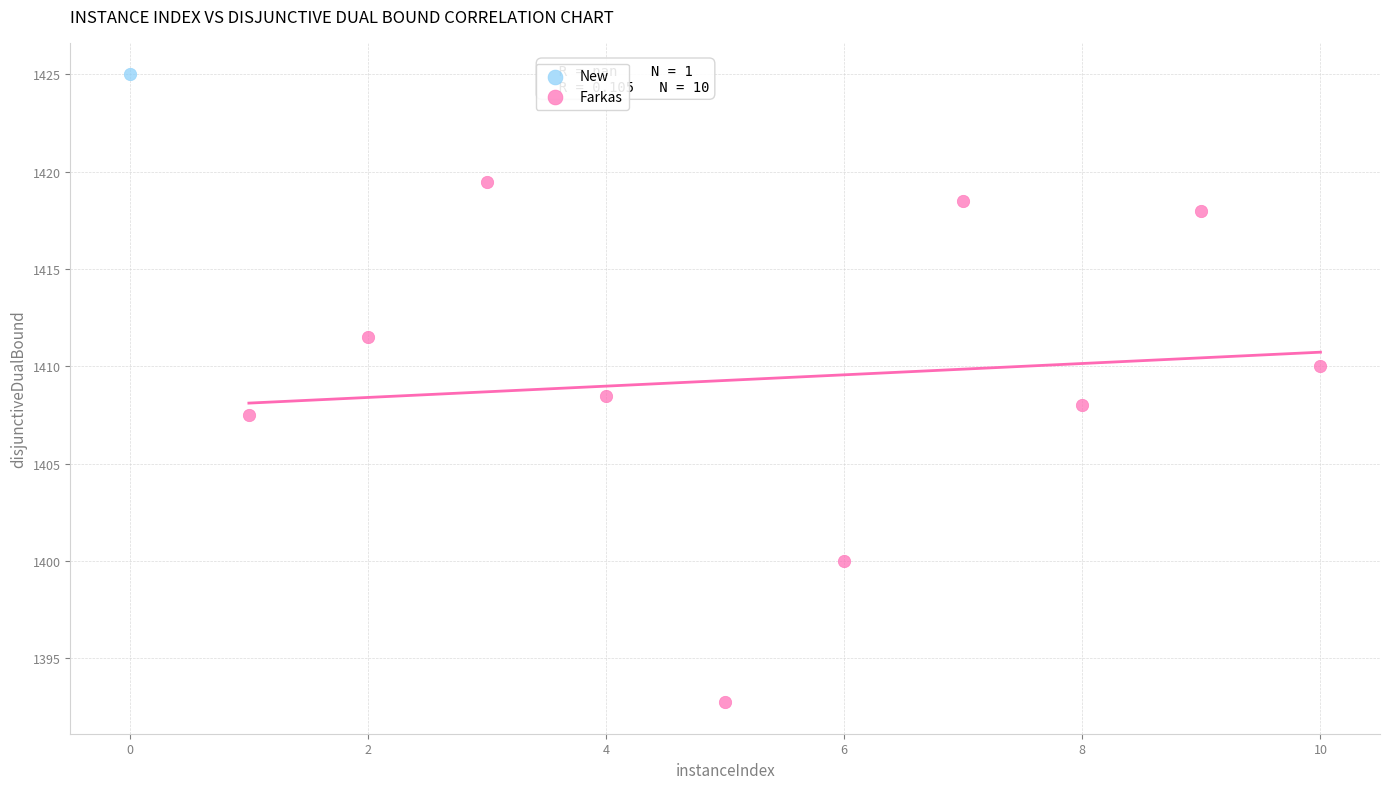

What are all the series names shown in the legend?

New, Farkas